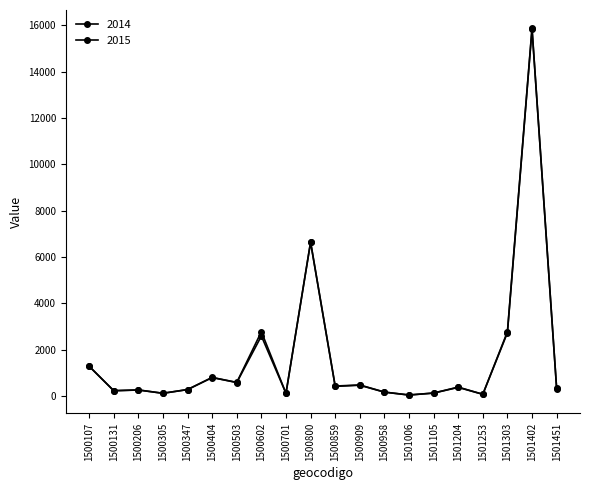

True or false: 2015 and 2014 cross at least once.

False